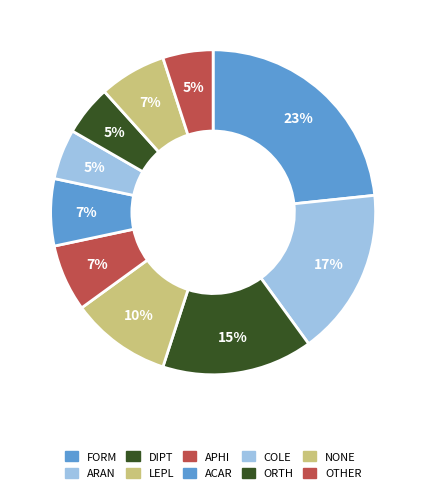

How many segments does this pie chart have?

10